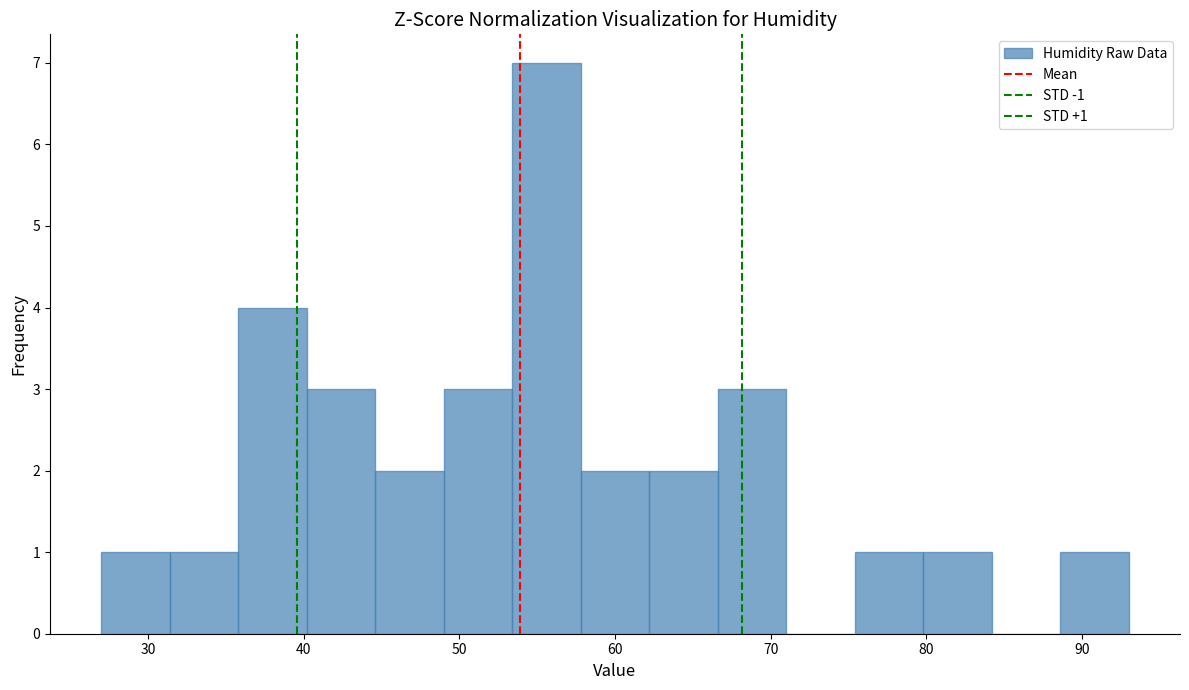

Which range on the x-axis has the tallest bar?

53.4 to 57.8